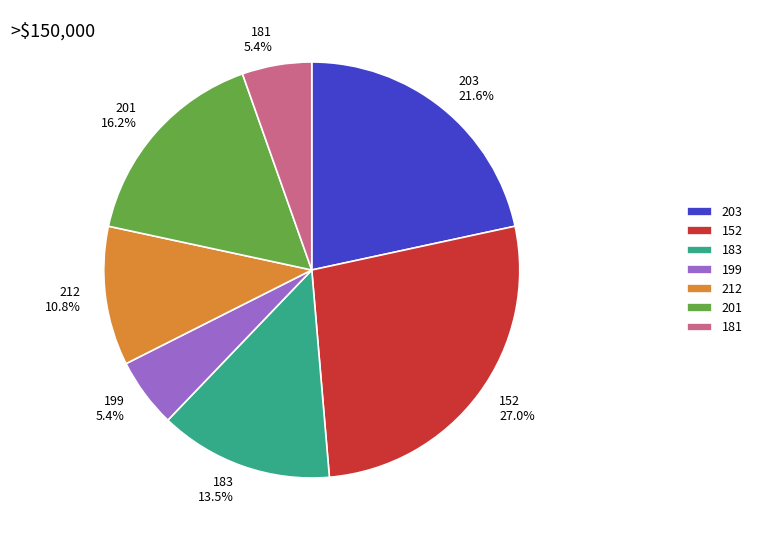

Which slice is the largest?

152